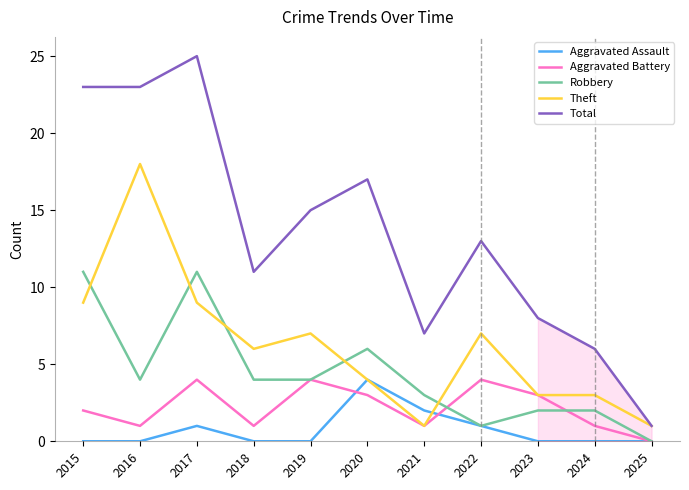

True or false: Aggravated Assault and Total cross at least once.

False